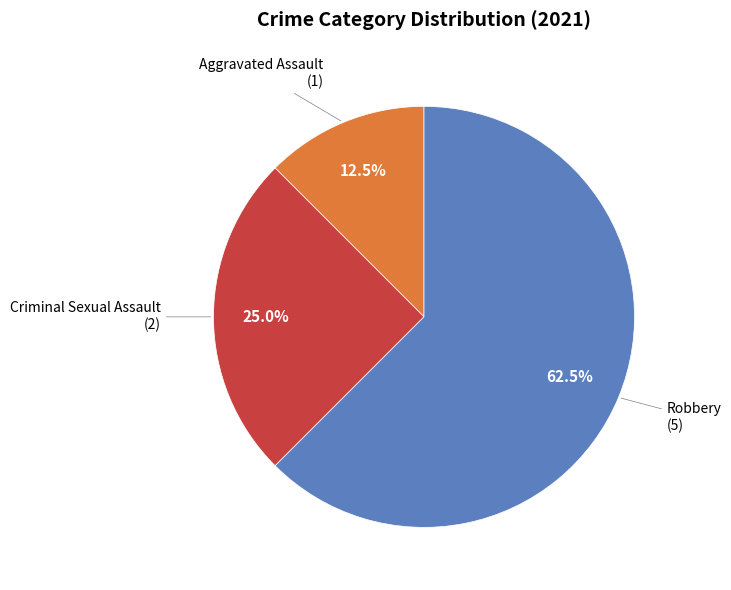

To the nearest percent, what is the average slice percentage?

33%